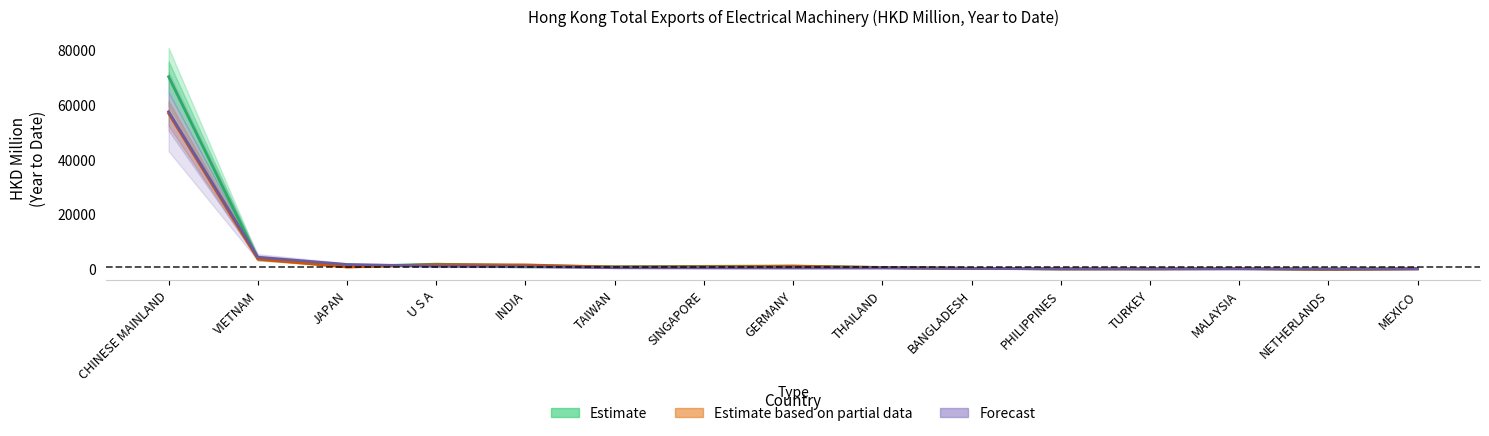

True or false: Estimate has more than 1 points higher than both neighbors.

True